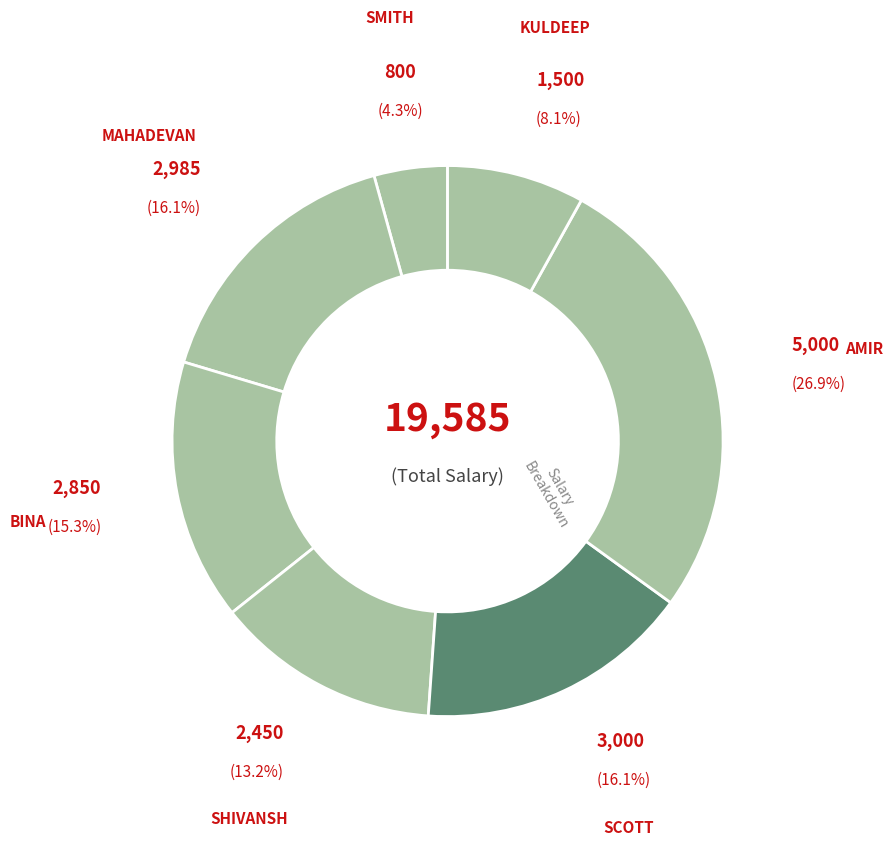

To the nearest percent, what is the average slice percentage?

14%